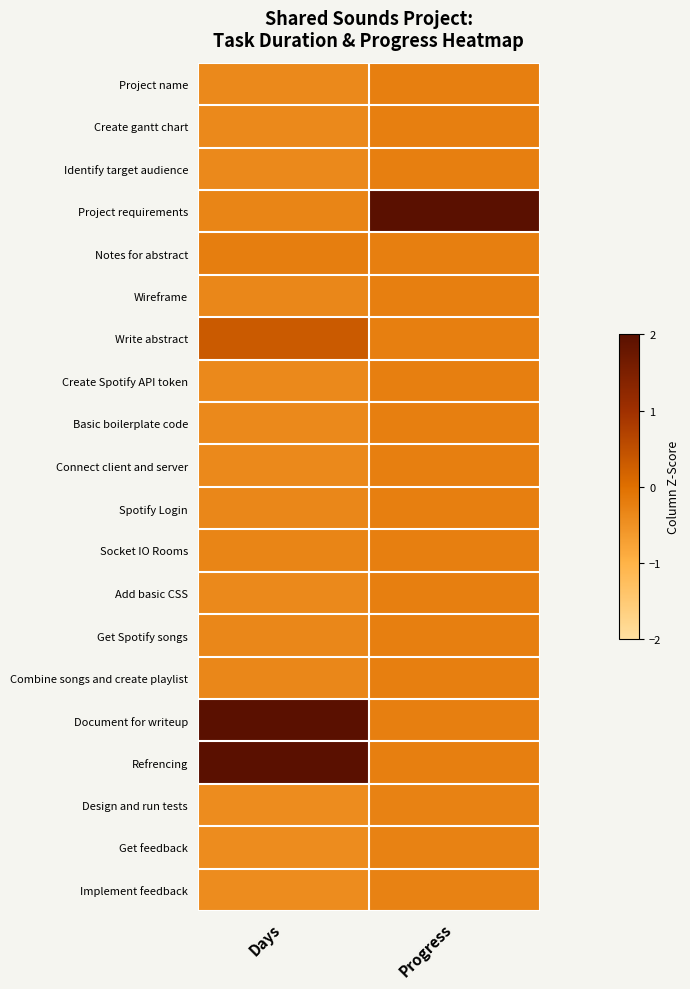

What is the smallest value displayed?

-0.4